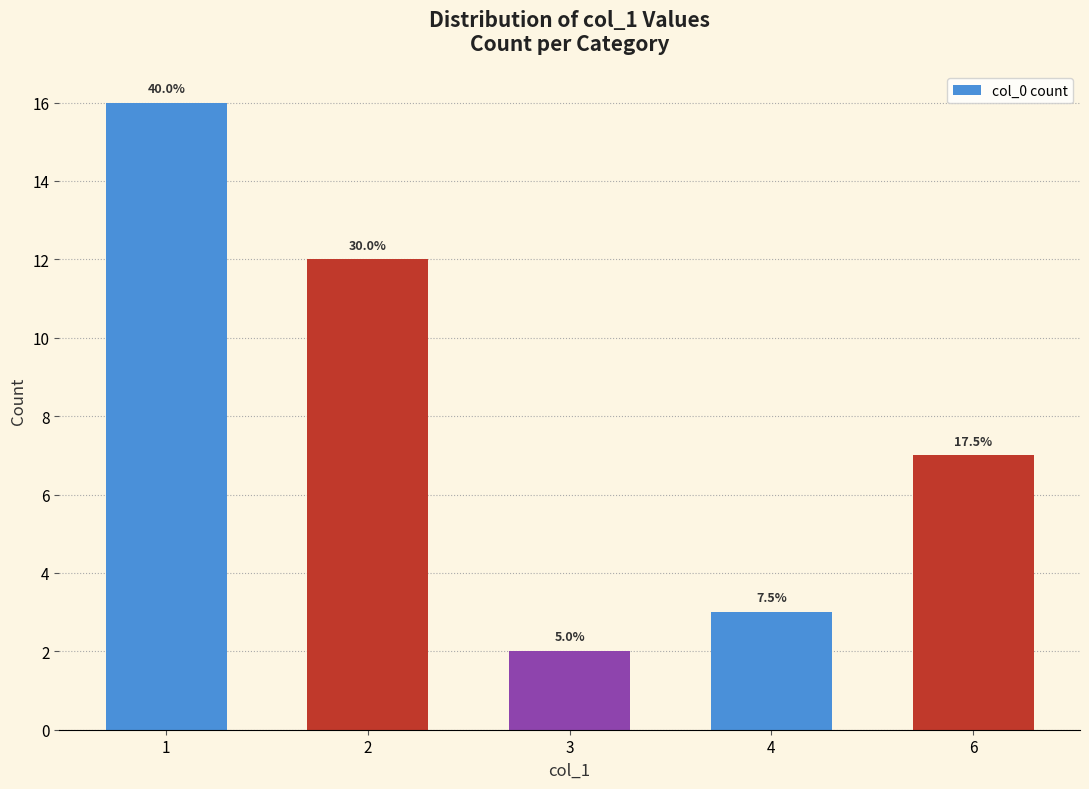

What is the ratio of the value at 1 to the value at 2?

1.3